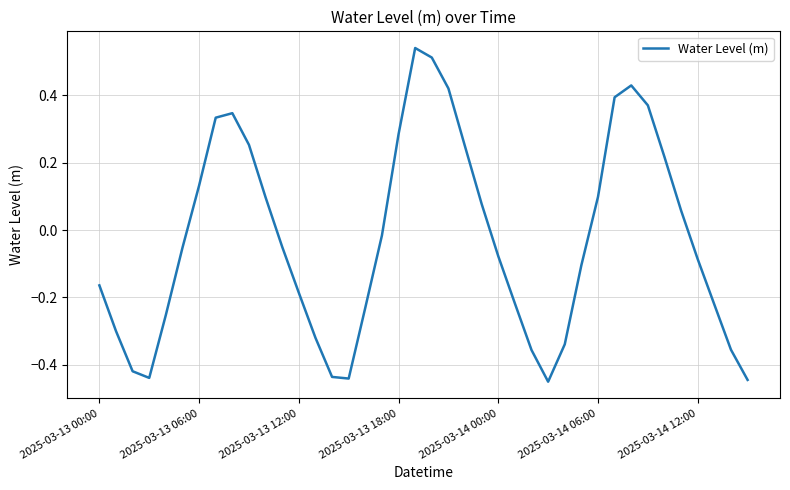

At which label does the data first exceed 0?

2025-03-13 06:00